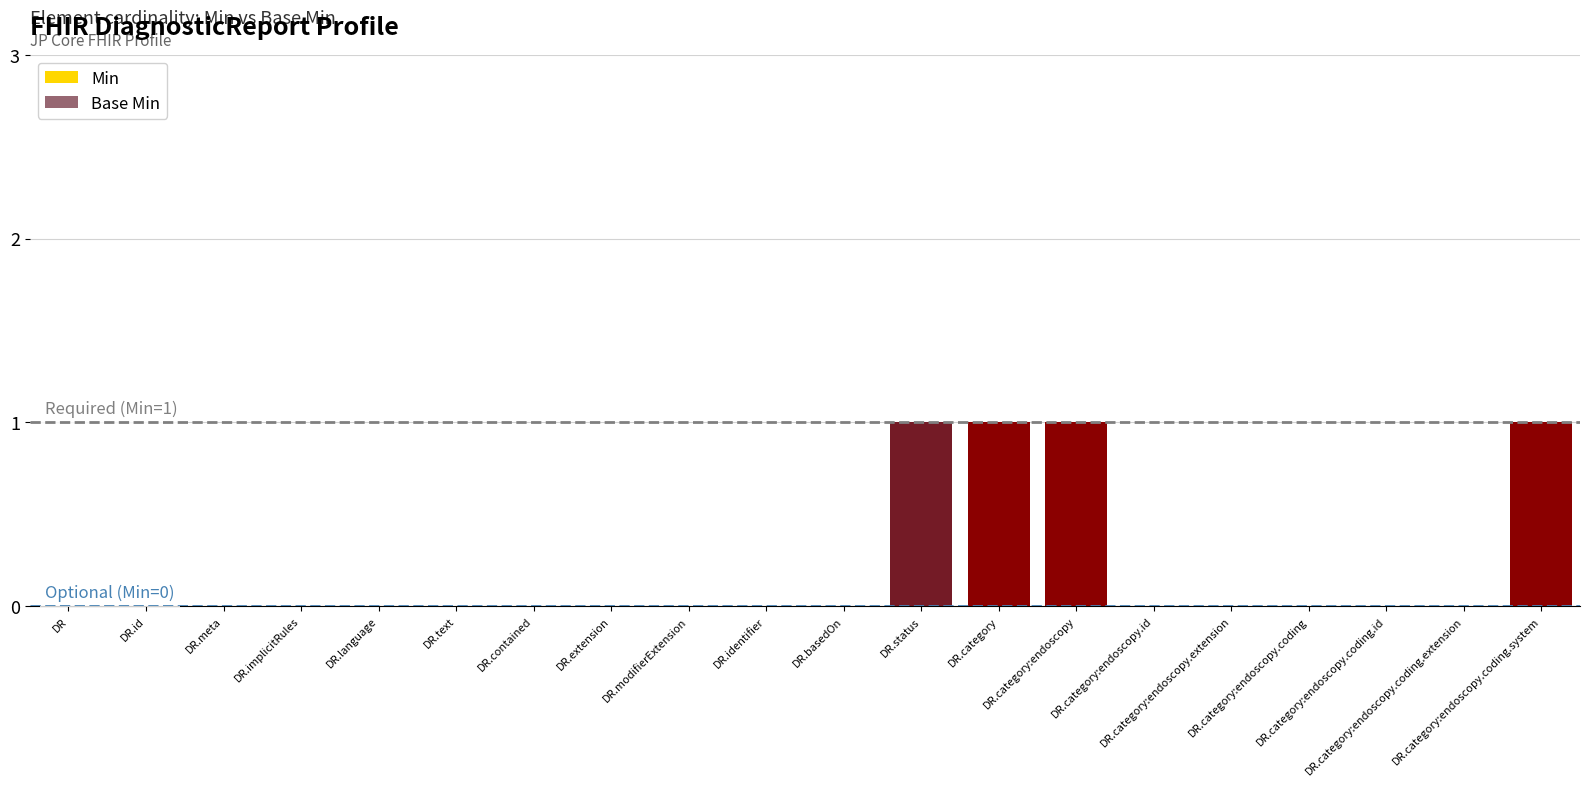

The Base Min series shows 0 at DR.category:endoscopy.coding.id. True or false?

True